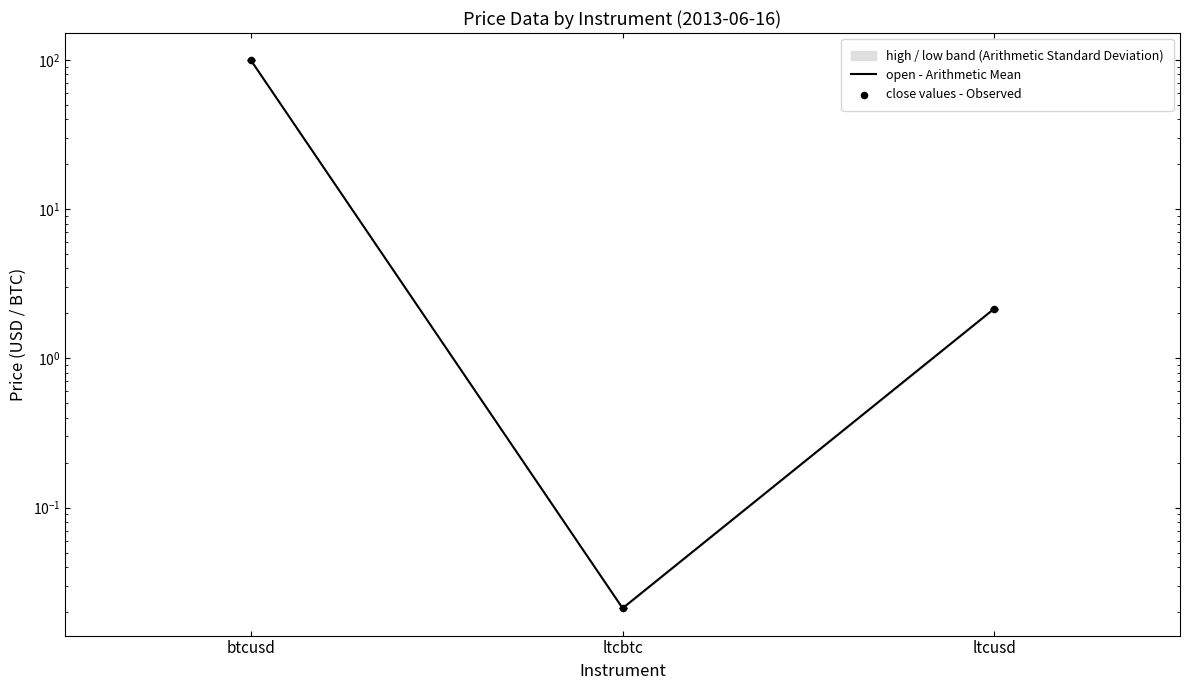

Which series has the largest total across all categories?

open - Arithmetic Mean